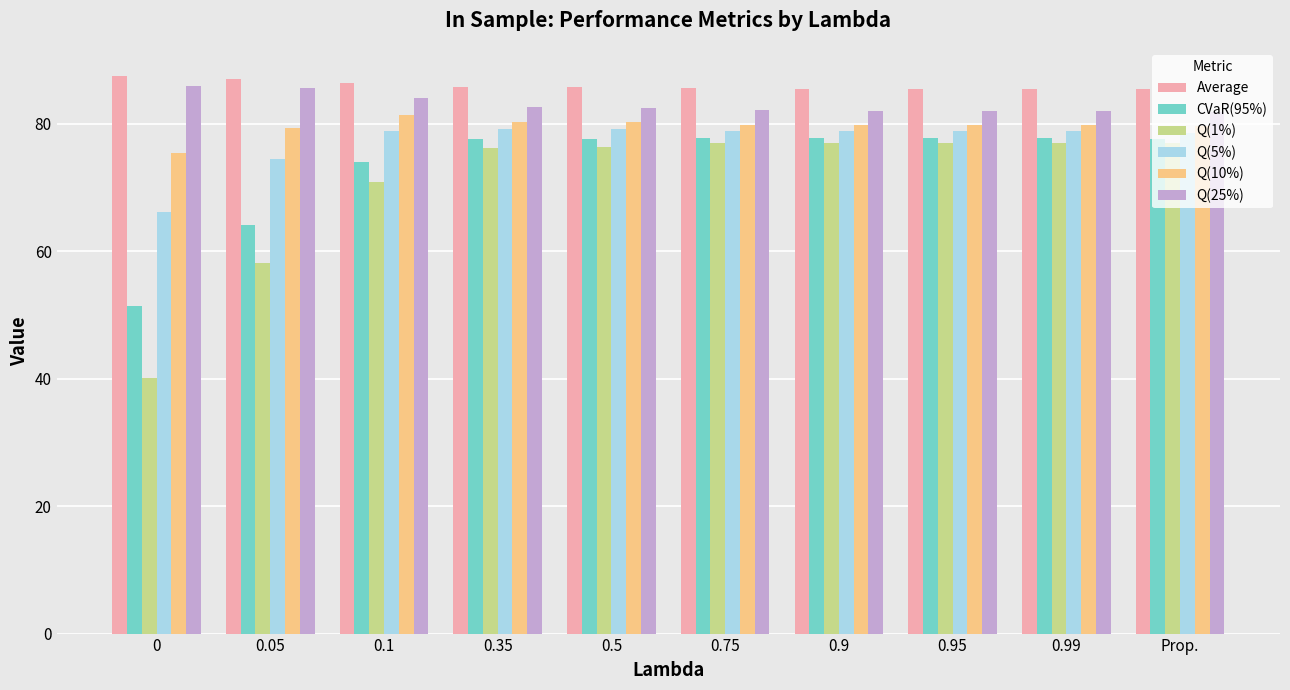

The Q(5%) series shows 17.7 at 0.35. True or false?

False